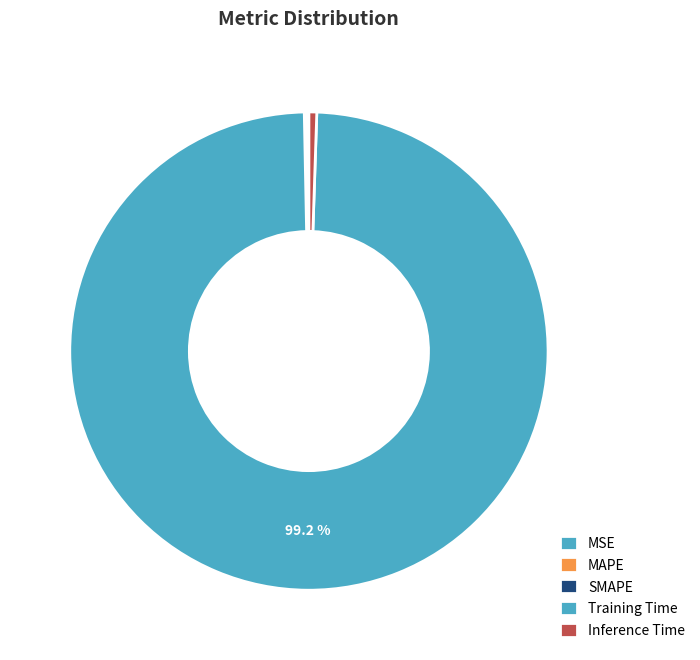

What is the total percentage of Training Time and MAPE?

99.3%